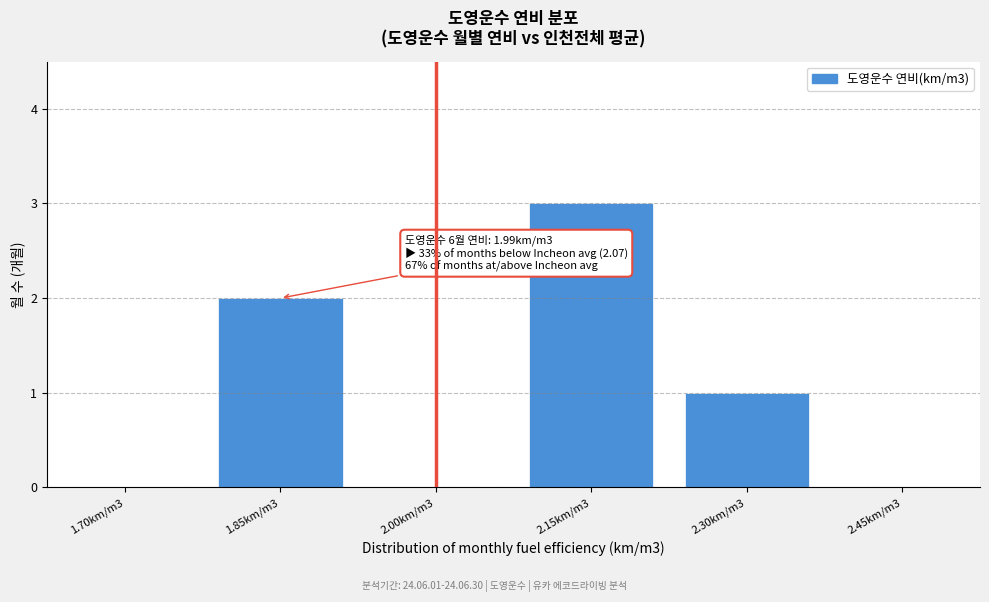

Reading right to left, what are all the values shown in this chart?

2.45km/m3=0	2.30km/m3=1	2.15km/m3=3	2.00km/m3=0	1.85km/m3=2	1.70km/m3=0